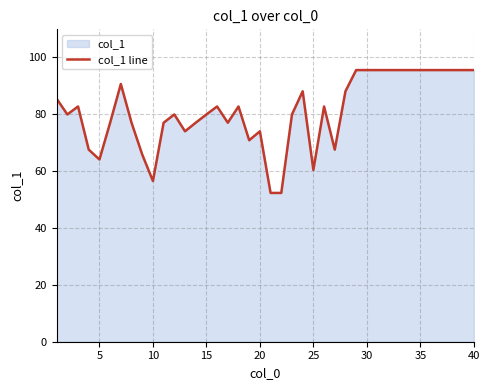

How many interior local peaks (higher than both neighbors) does the data have?

8